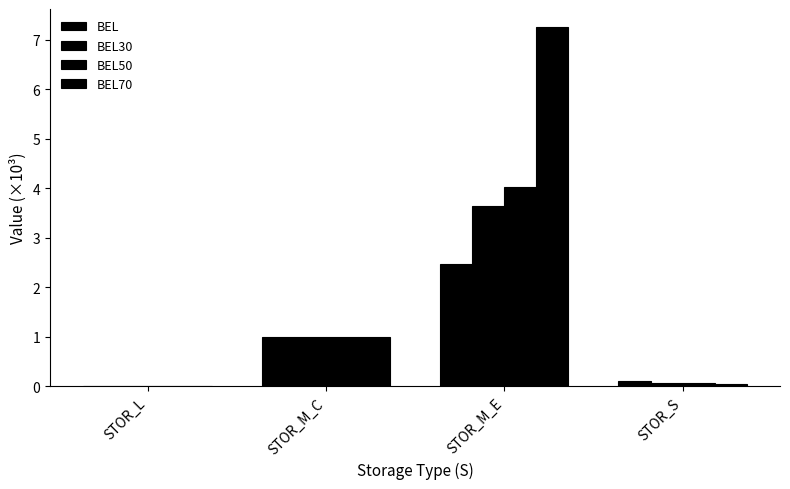

Count the number of data series in this chart.

4